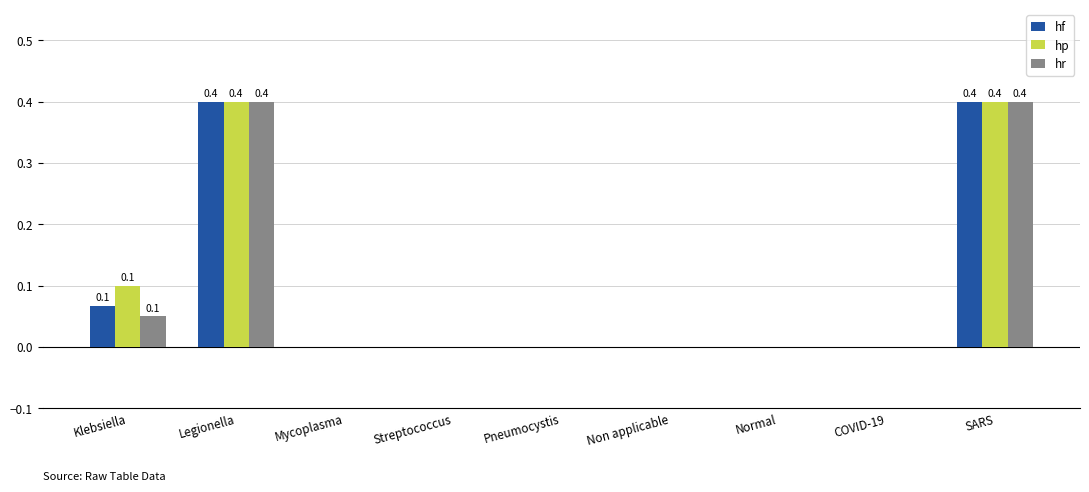

What is the highest value of the hp series?

0.4